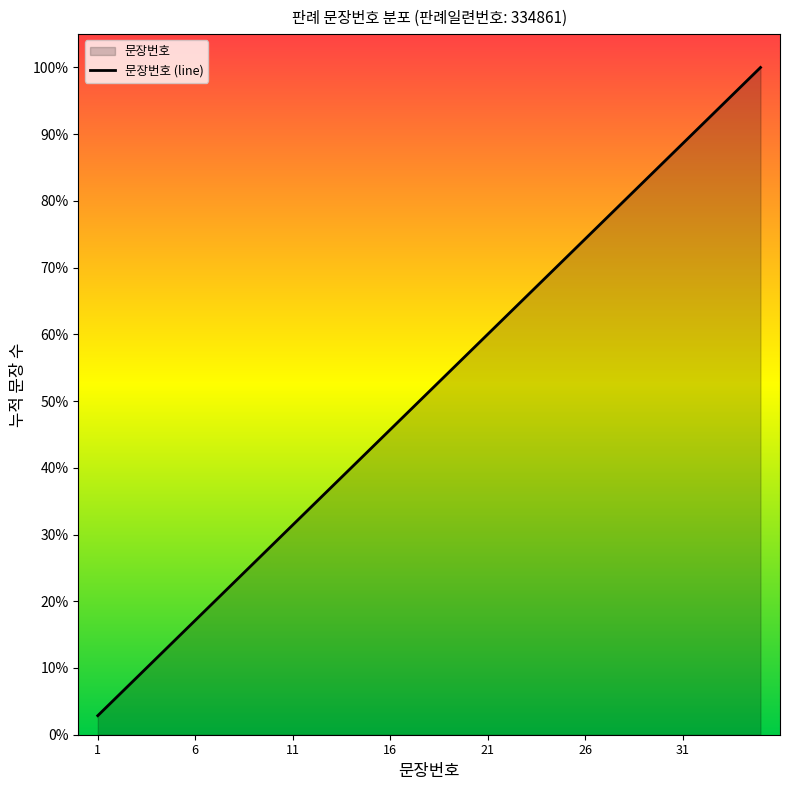

The chart shows a value of 110.7 at 22. True or false?

False